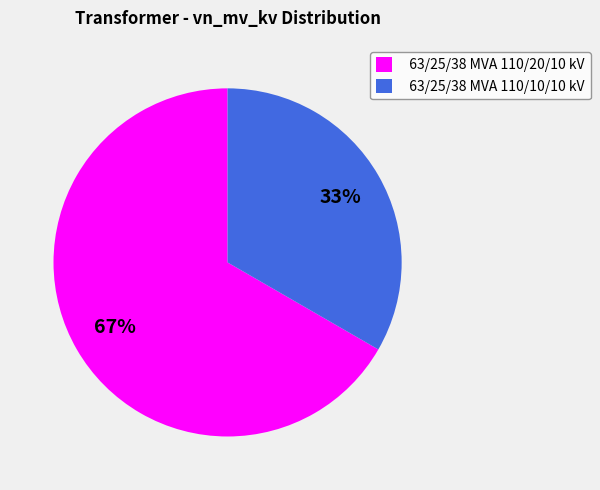

Which slice is the largest?

63/25/38 MVA 110/20/10 kV